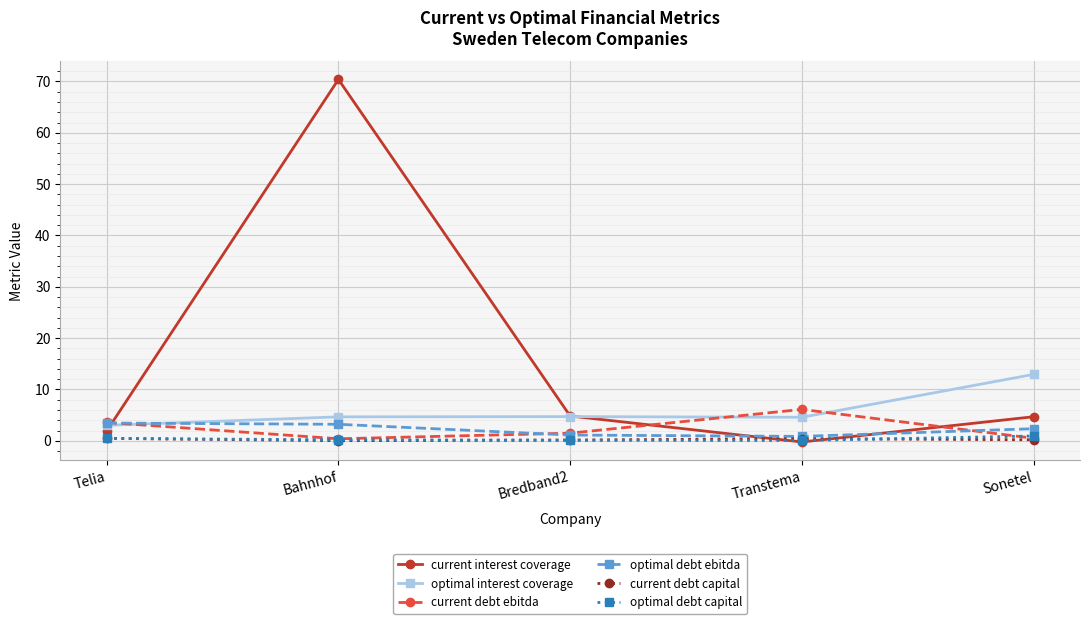

Which series has the widest spread of values?

current interest coverage